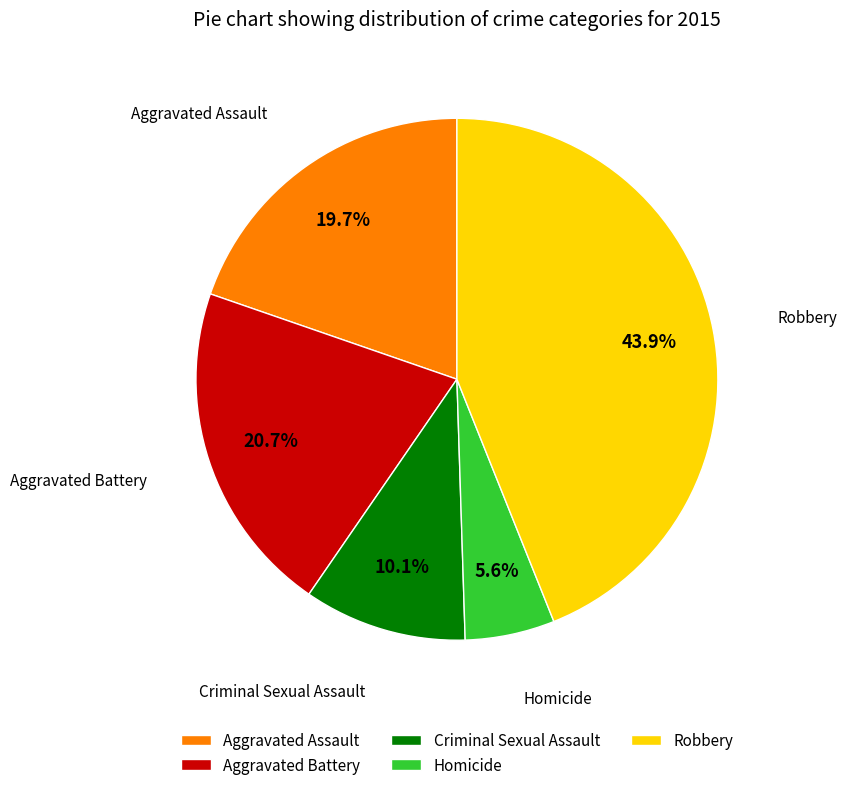

Is it true that Homicide is 6% of the pie?

True